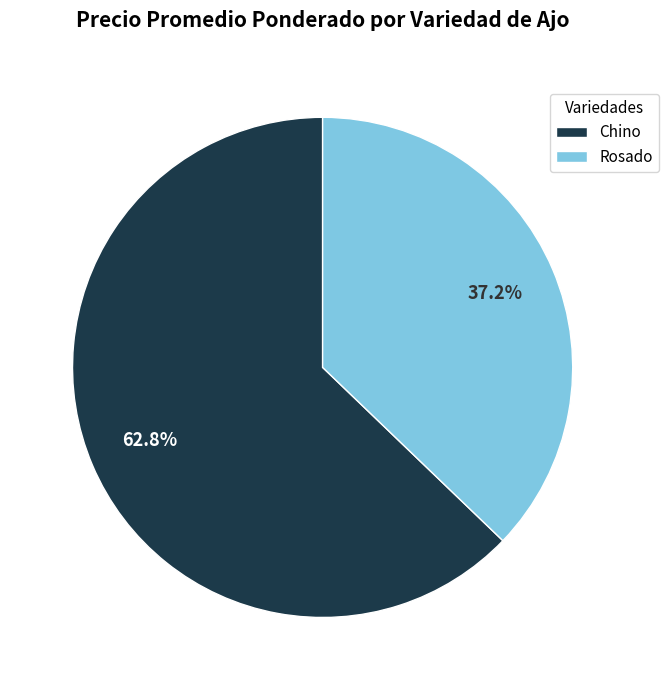

Which category accounts for the majority?

Chino